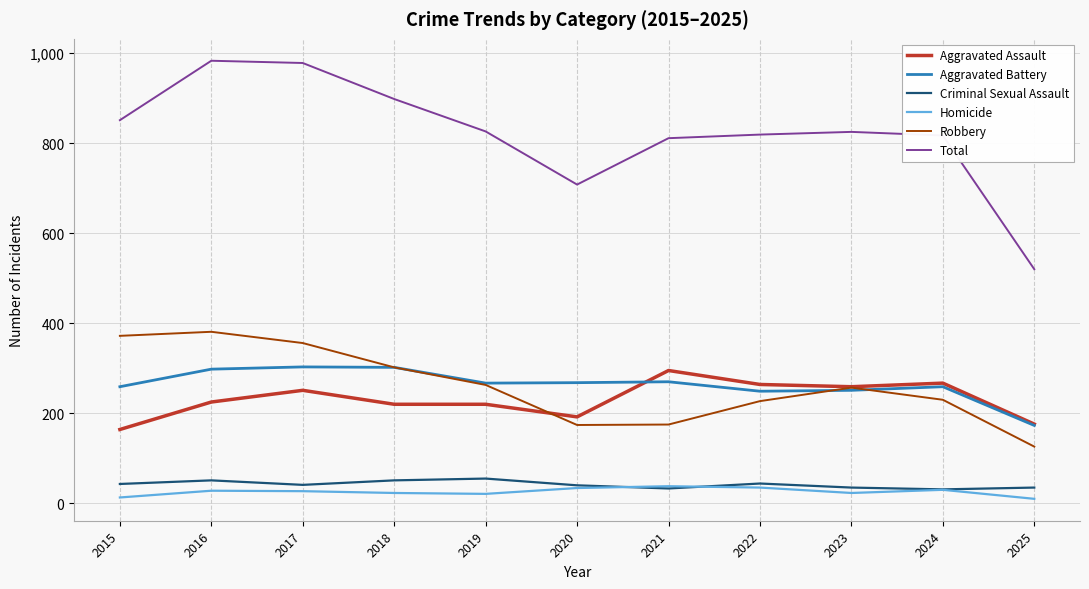

Read the Aggravated Battery value at 2015.

259